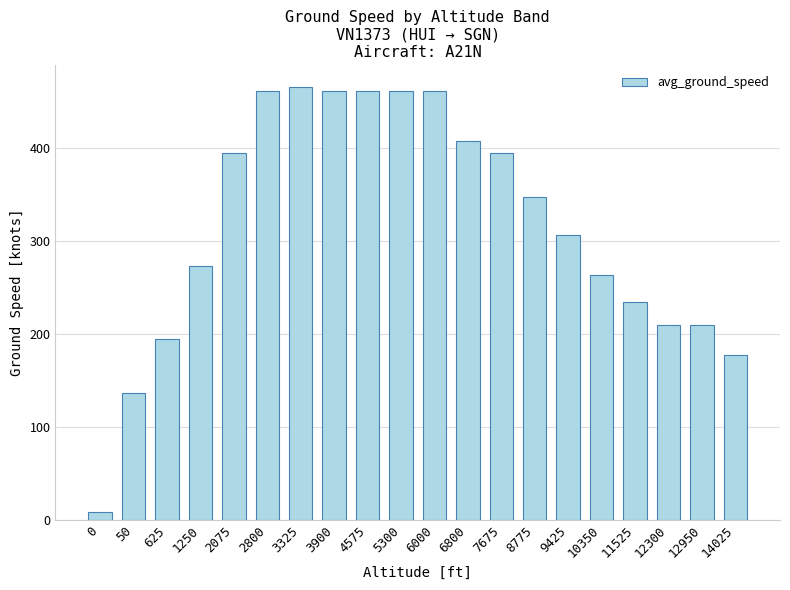

Which category has the highest value across all series?

3325